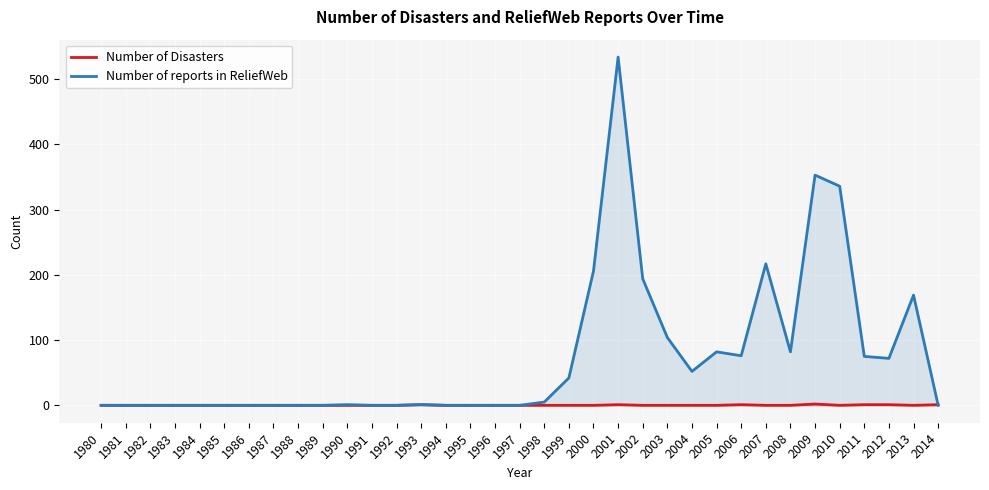

Which series has the largest total across all categories?

Number of reports in ReliefWeb